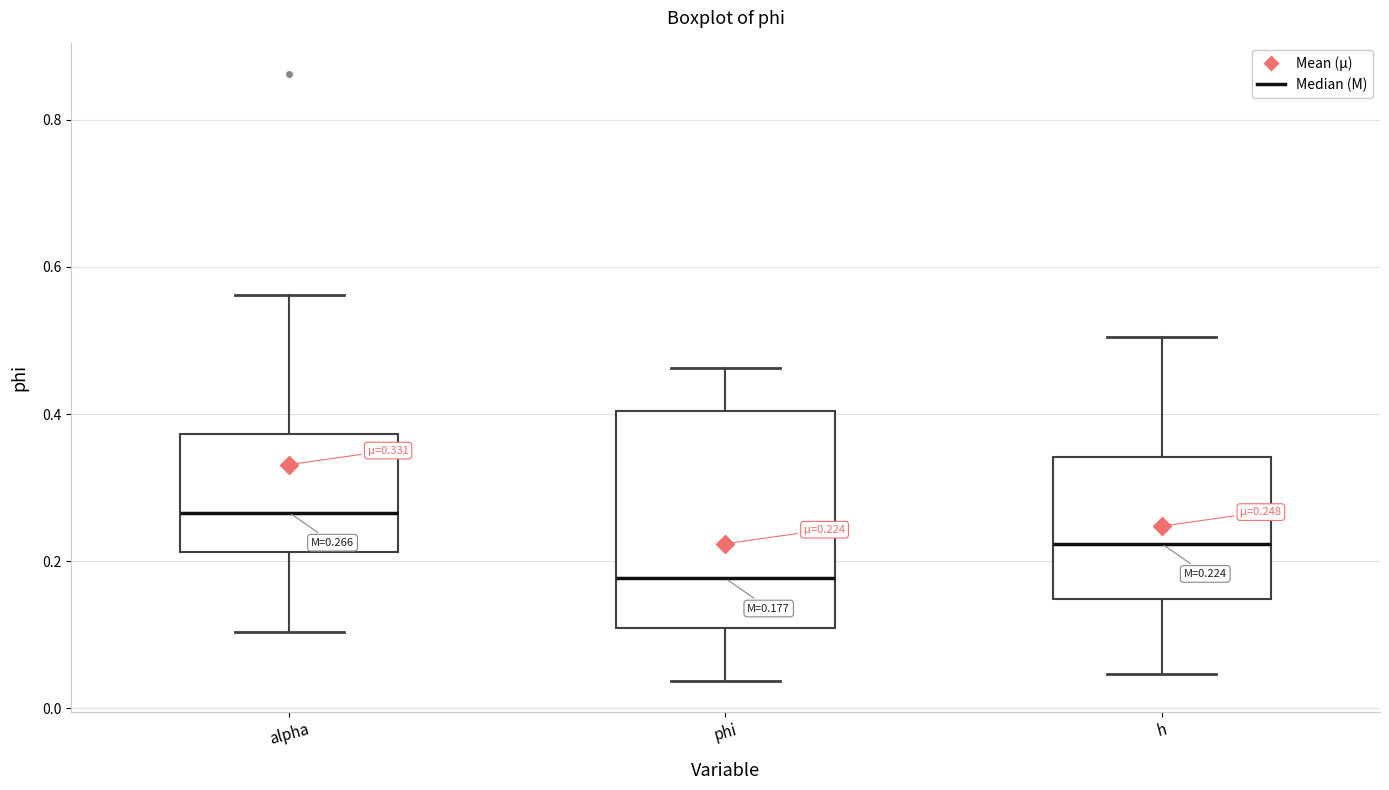

Comparing the boxes themselves (not the whiskers), which one is the tallest?

phi